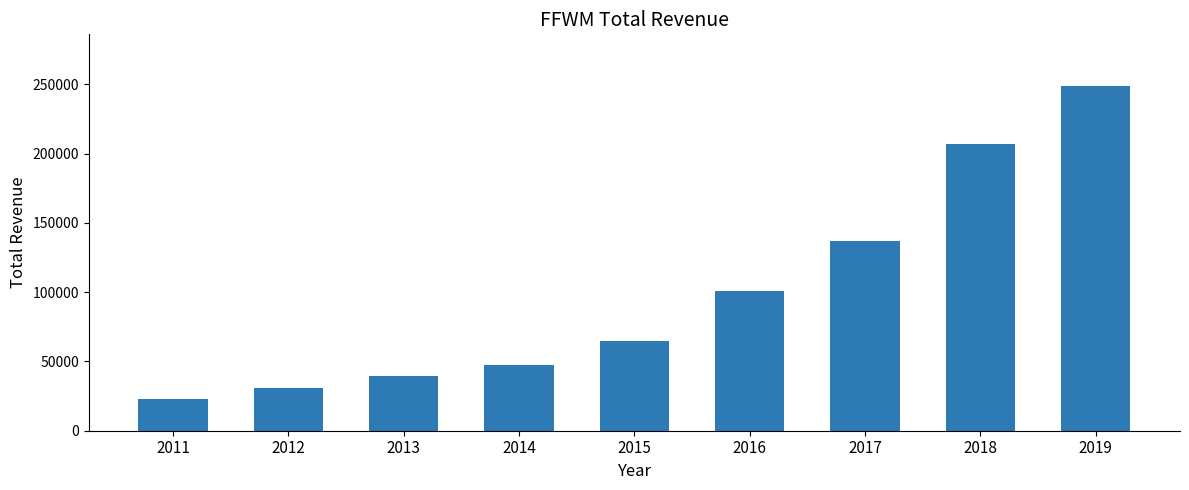

List the labels in order of value, largest first.

2019, 2018, 2017, 2016, 2015, 2014, 2013, 2012, 2011